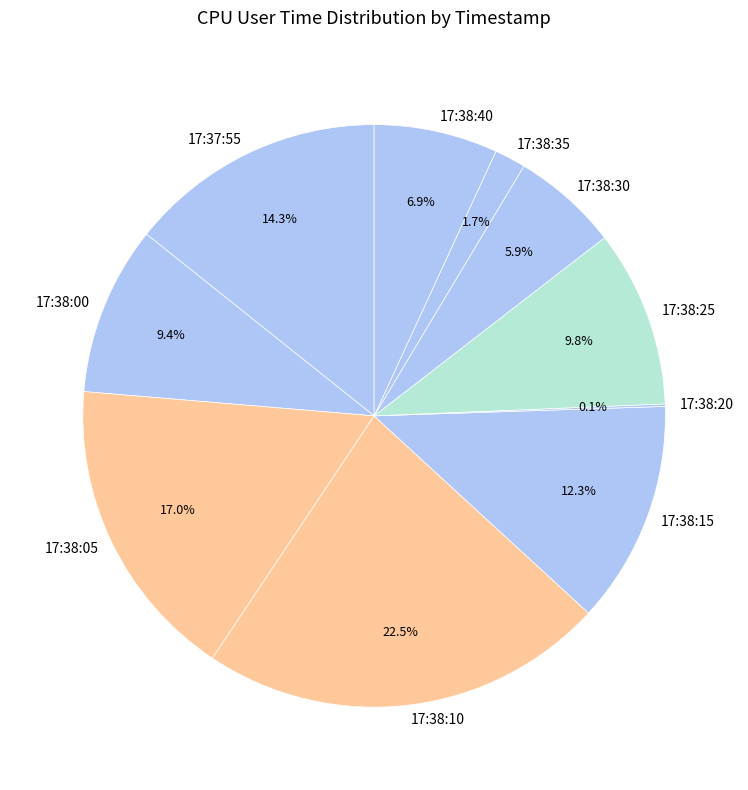

Does any single category account for the majority?

No